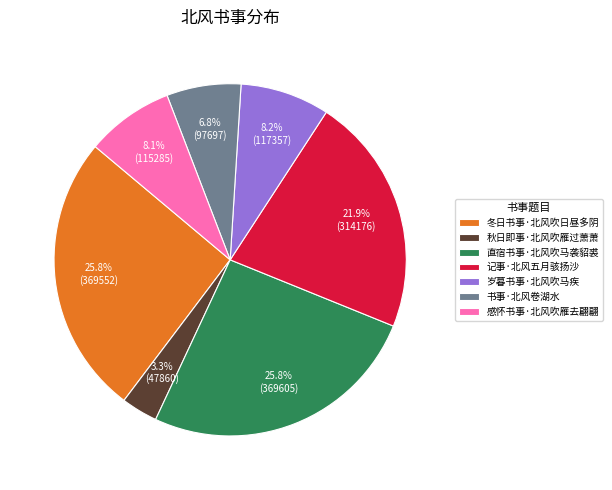

What is the smallest slice in the pie chart?

秋日即事·北风吹雁过萧萧